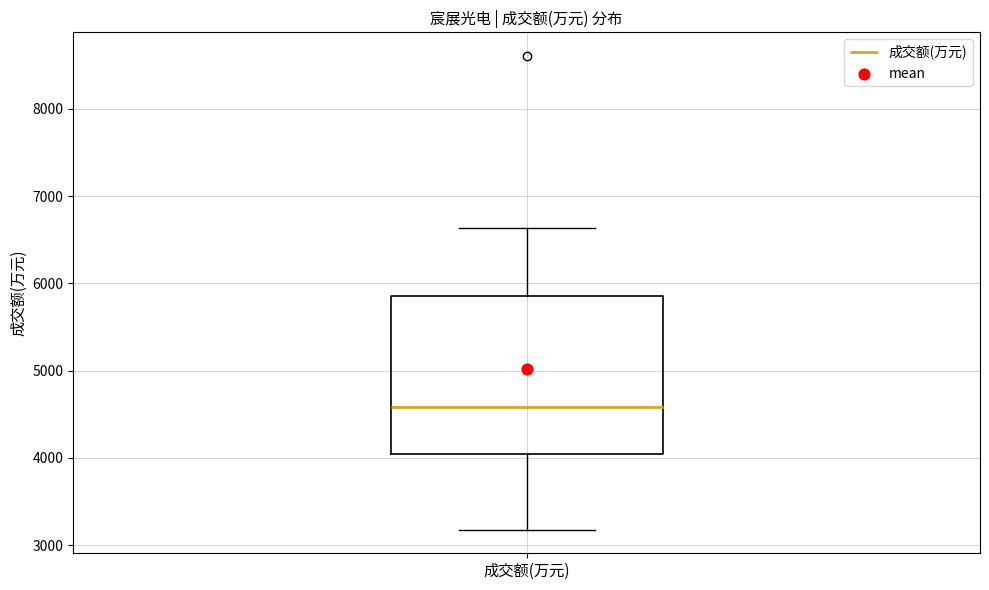

Read this box plot against the y-axis: the position of the median line, the range covered by the box, and the ends of both whiskers. The values are not printed on the chart, so give them approximately, as read against the axis.

median 4600, box 4000 to 5900, whiskers 3200 to 6600